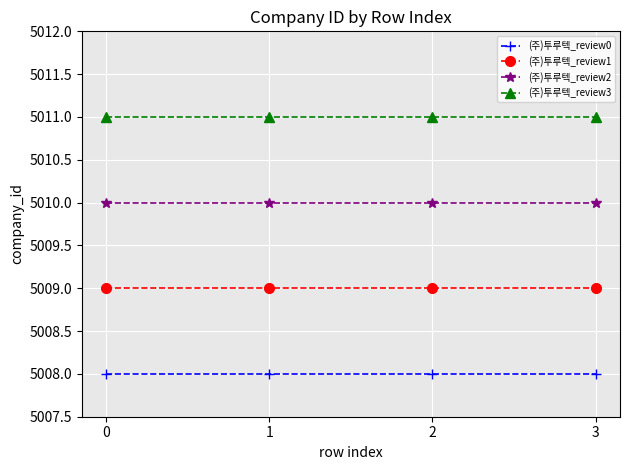

True or false: (주)투루텍_review2 has more than 2 points higher than both neighbors.

False